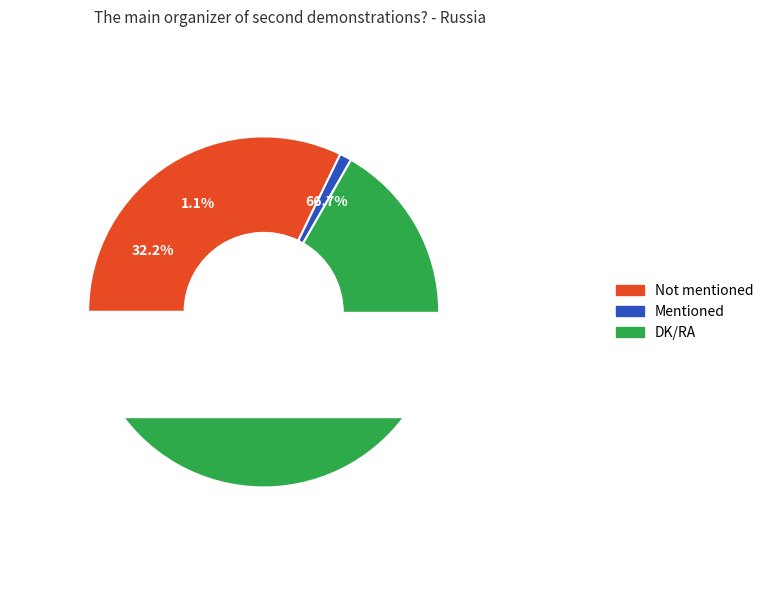

Rank the categories by value from highest to lowest.

DK/RA, Not mentioned, Mentioned